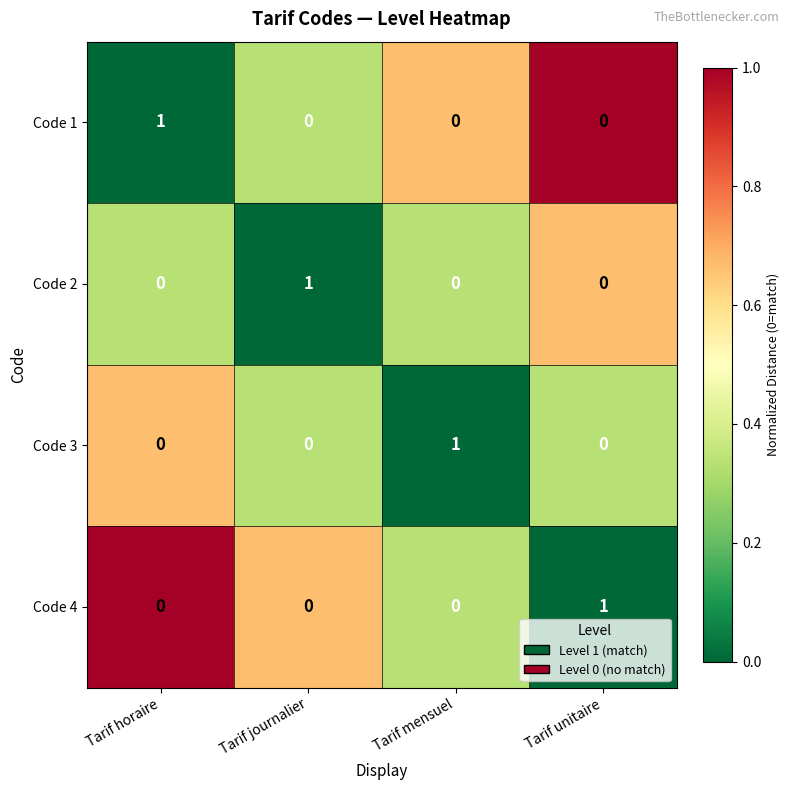

Count the Code 2 values in the range 0 to 1.

4